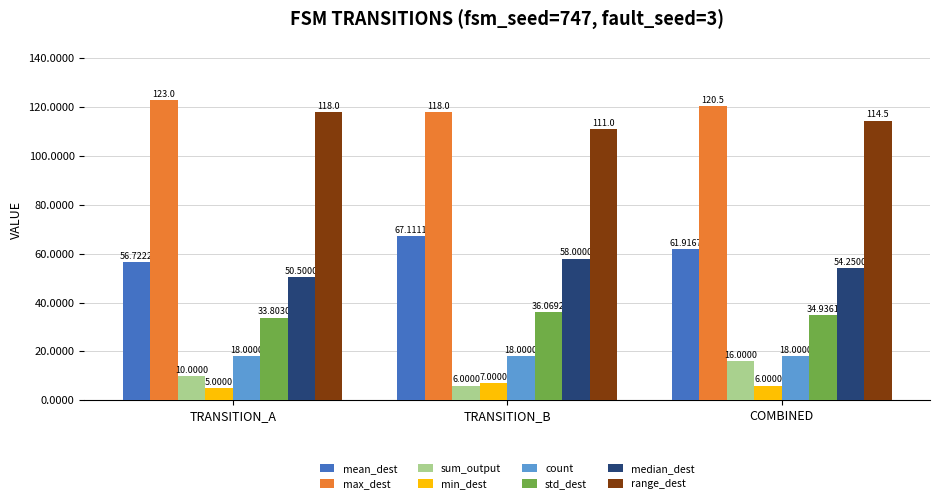

Which series has the widest spread of values?

mean_dest